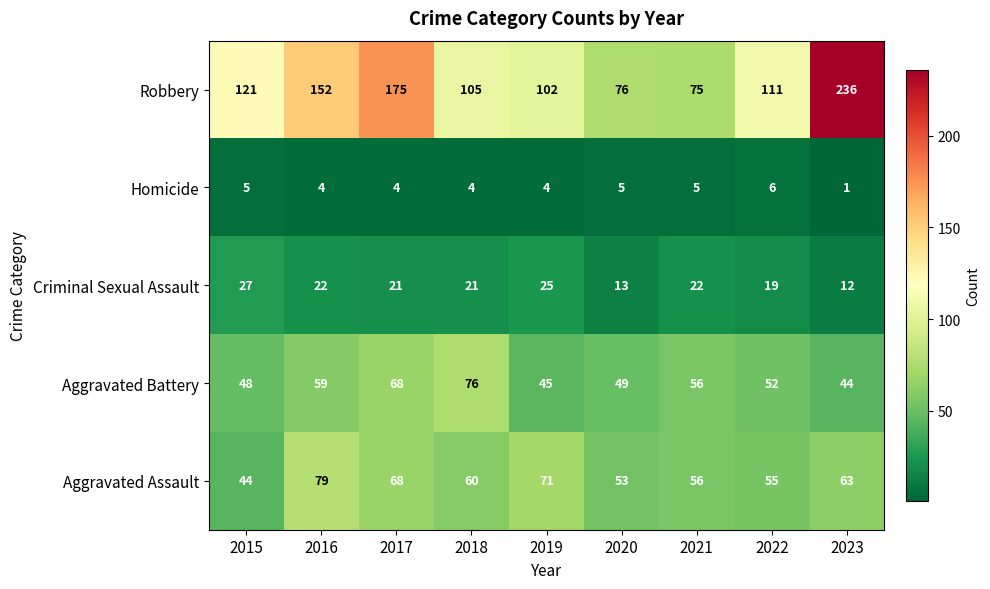

What is the approximate value of Aggravated Battery at 2023?

44